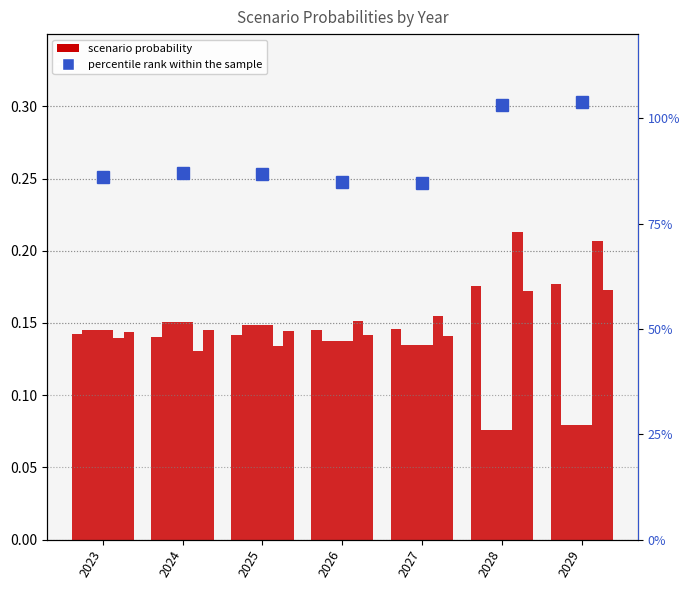

Are the bars horizontal?

No